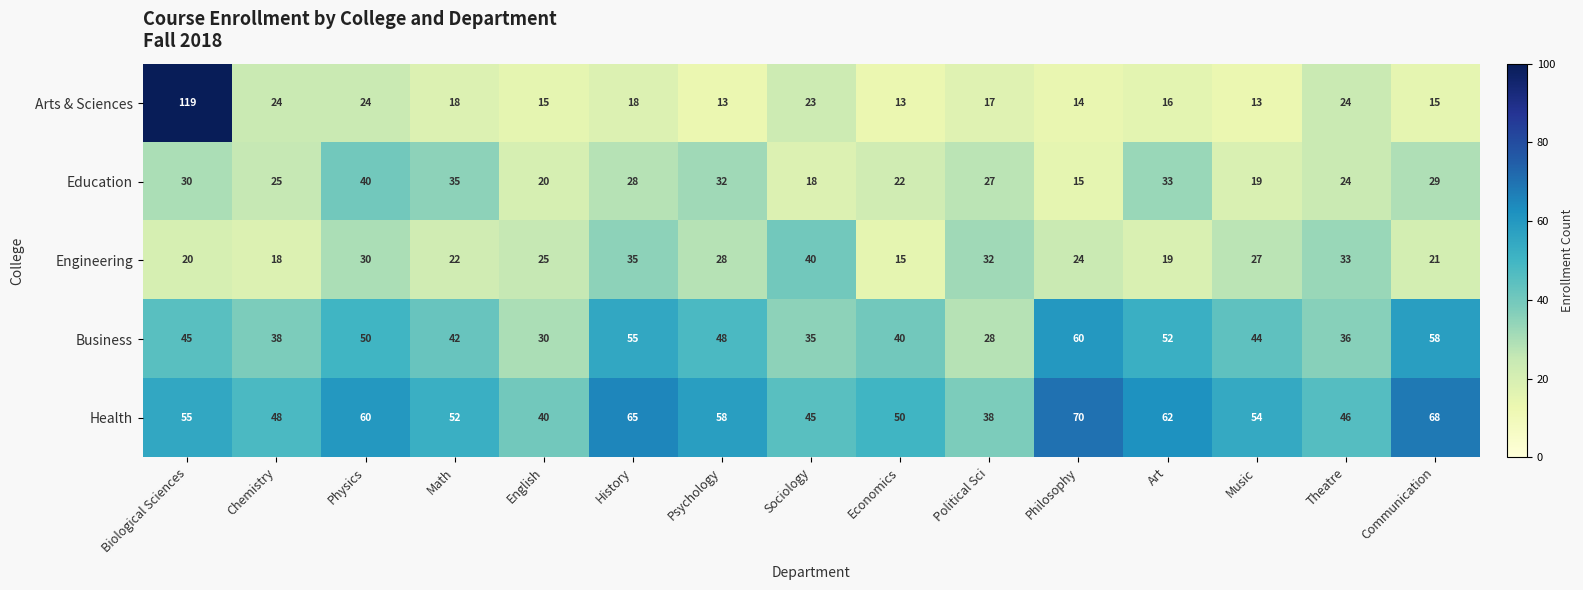

What is the minimum value shown in the chart?

13